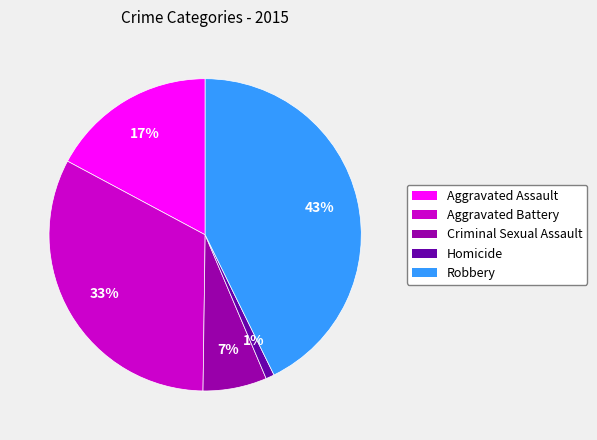

Between Criminal Sexual Assault and Aggravated Assault, which is larger?

Aggravated Assault